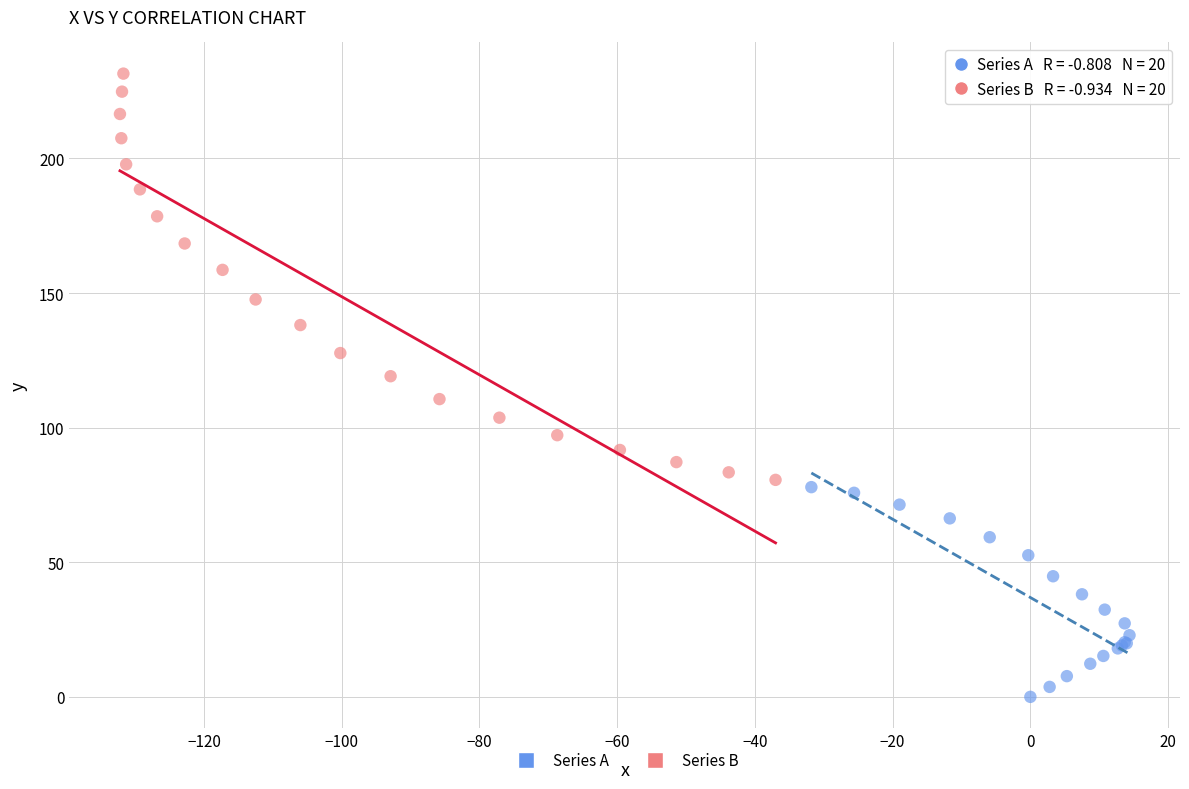

What are all the series names shown in the legend?

Series A, Series B